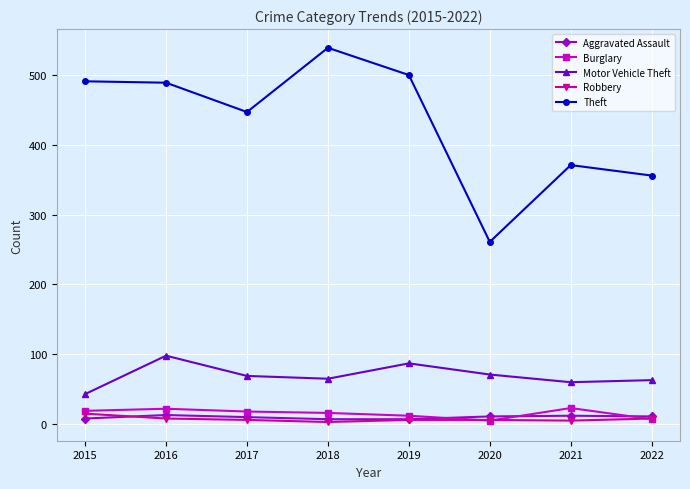

What are all the series names shown in the legend?

Aggravated Assault, Burglary, Motor Vehicle Theft, Robbery, Theft